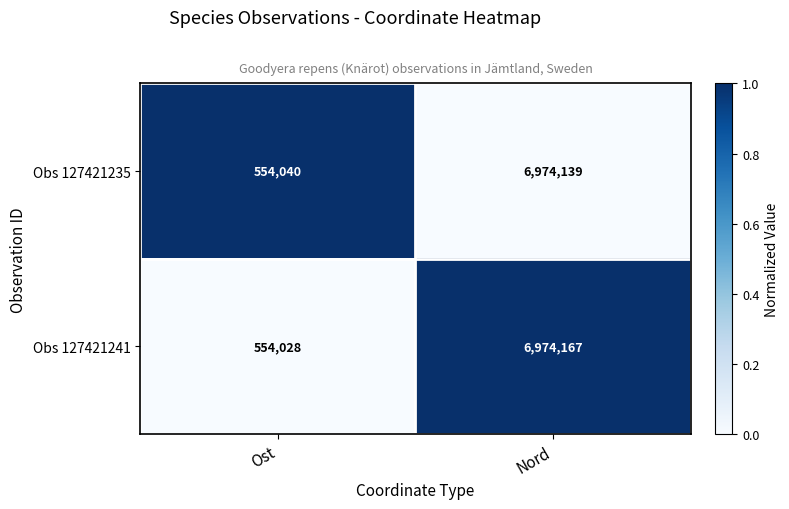

Reading left to right, list all the values displayed in this chart.

Obs 127421235: 554040	6974139
Obs 127421241: 554028	6974167